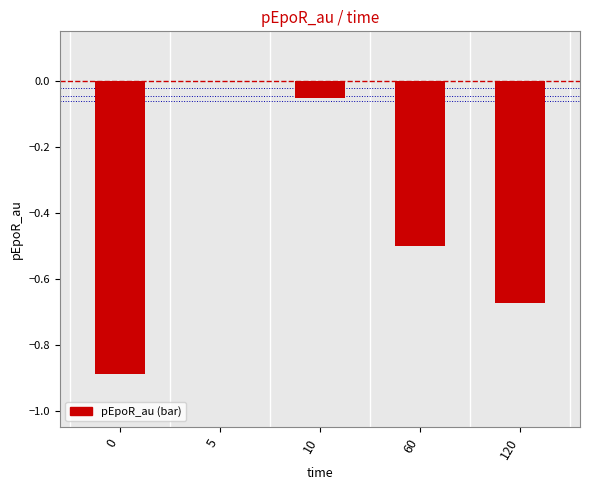

What is the sum of all values?

-2.1